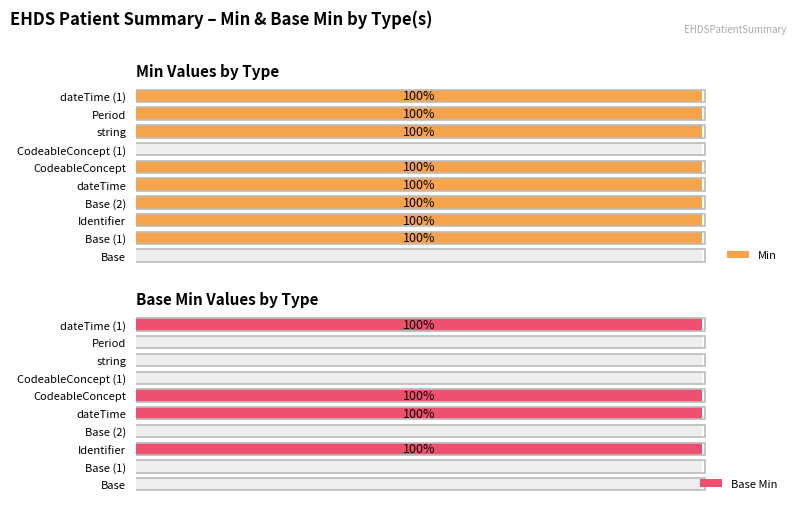

Reading left to right, extract all data points from this chart.

Min: 0	1	1	1	1	1	0	1	1	1
Base Min: 0	0	1	0	1	1	0	0	0	1